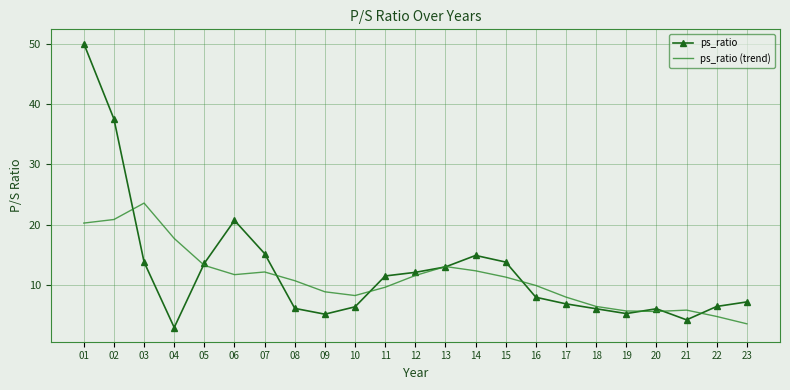

Between 08 and 11, which series saw the biggest shift?

ps_ratio